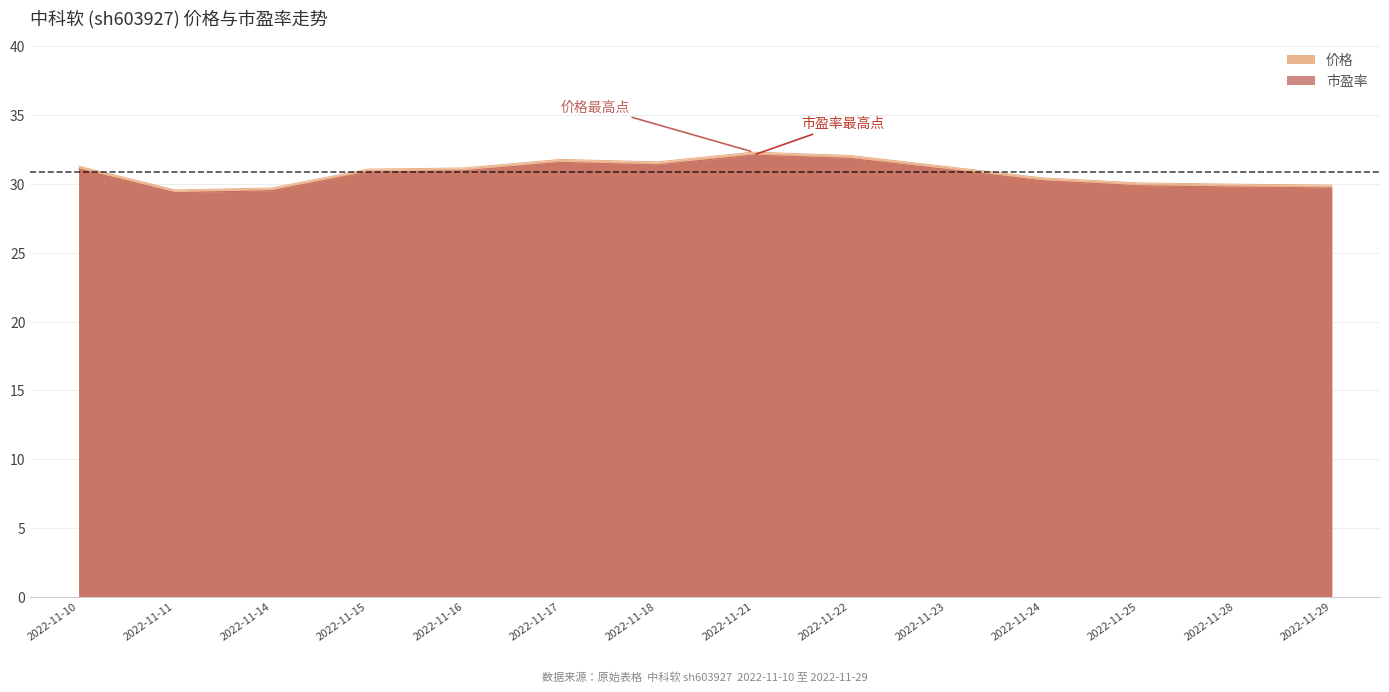

Between 2022-11-29 and 2022-11-11, which is larger?

2022-11-29